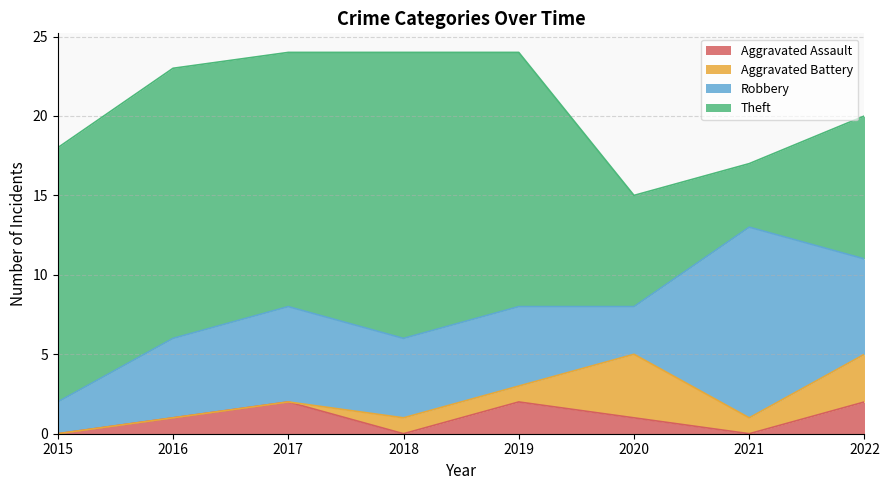

How many intersections are there between Aggravated Battery and Robbery?

2